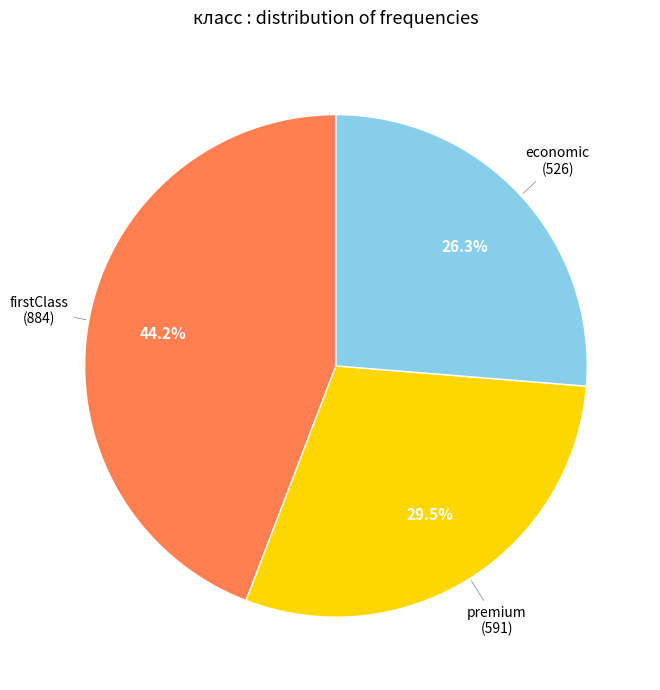

How many slices are in this pie chart?

3